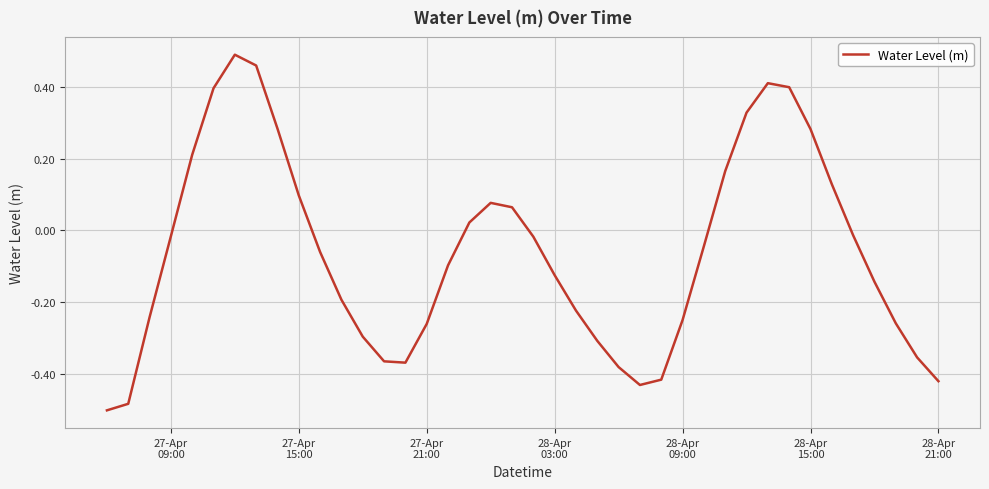

What is the difference between the maximum and minimum values?

1.0